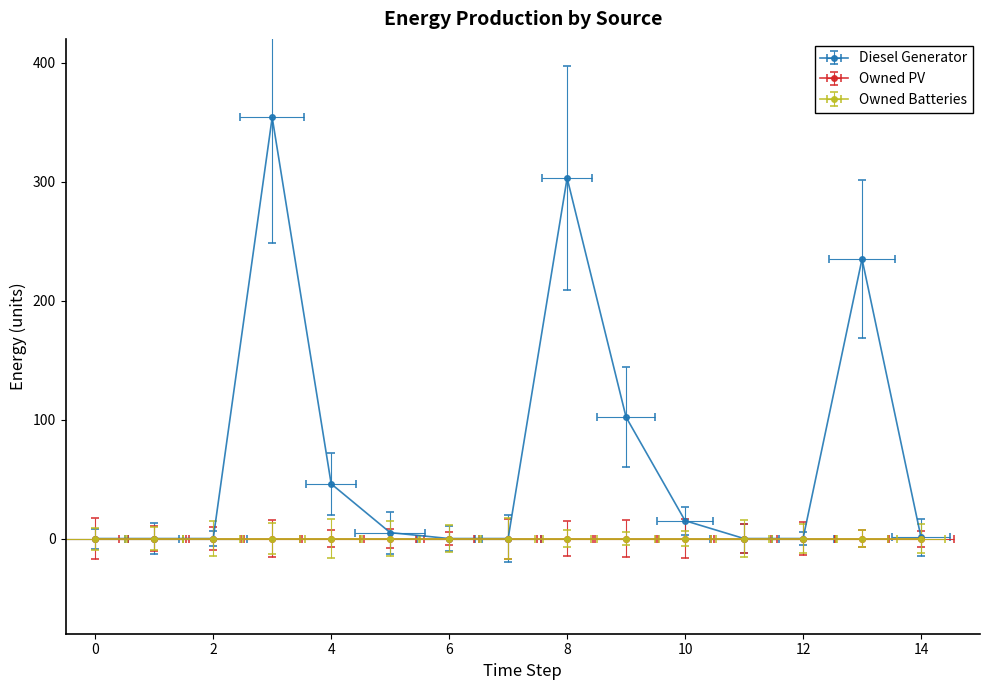

What is the difference between the second highest and minimum values in the Diesel Generator series?

303